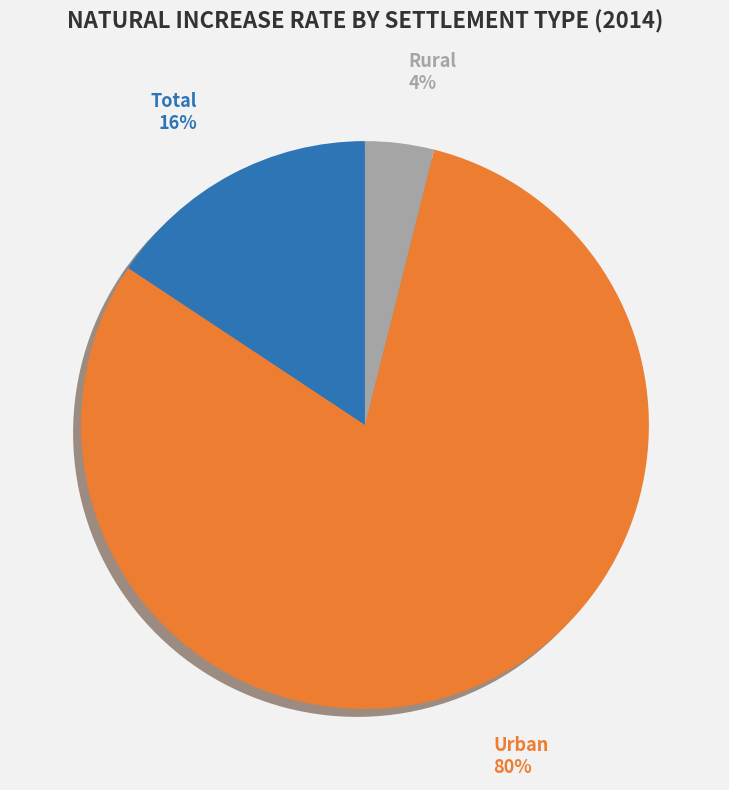

To the nearest percent, what is the difference between the largest and smallest slice percentages?

76%